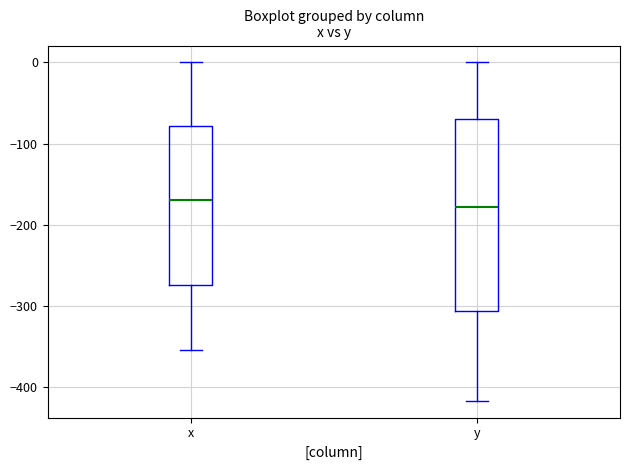

Reading left to right, read every box against the y-axis: the position of its median line, the range the box covers, and the ends of its whiskers. The values are not printed on the chart, so give them approximately, as read against the axis.

x: median -170, box -280 to -80, whiskers -350 to 0
y: median -180, box -310 to -70, whiskers -420 to 0